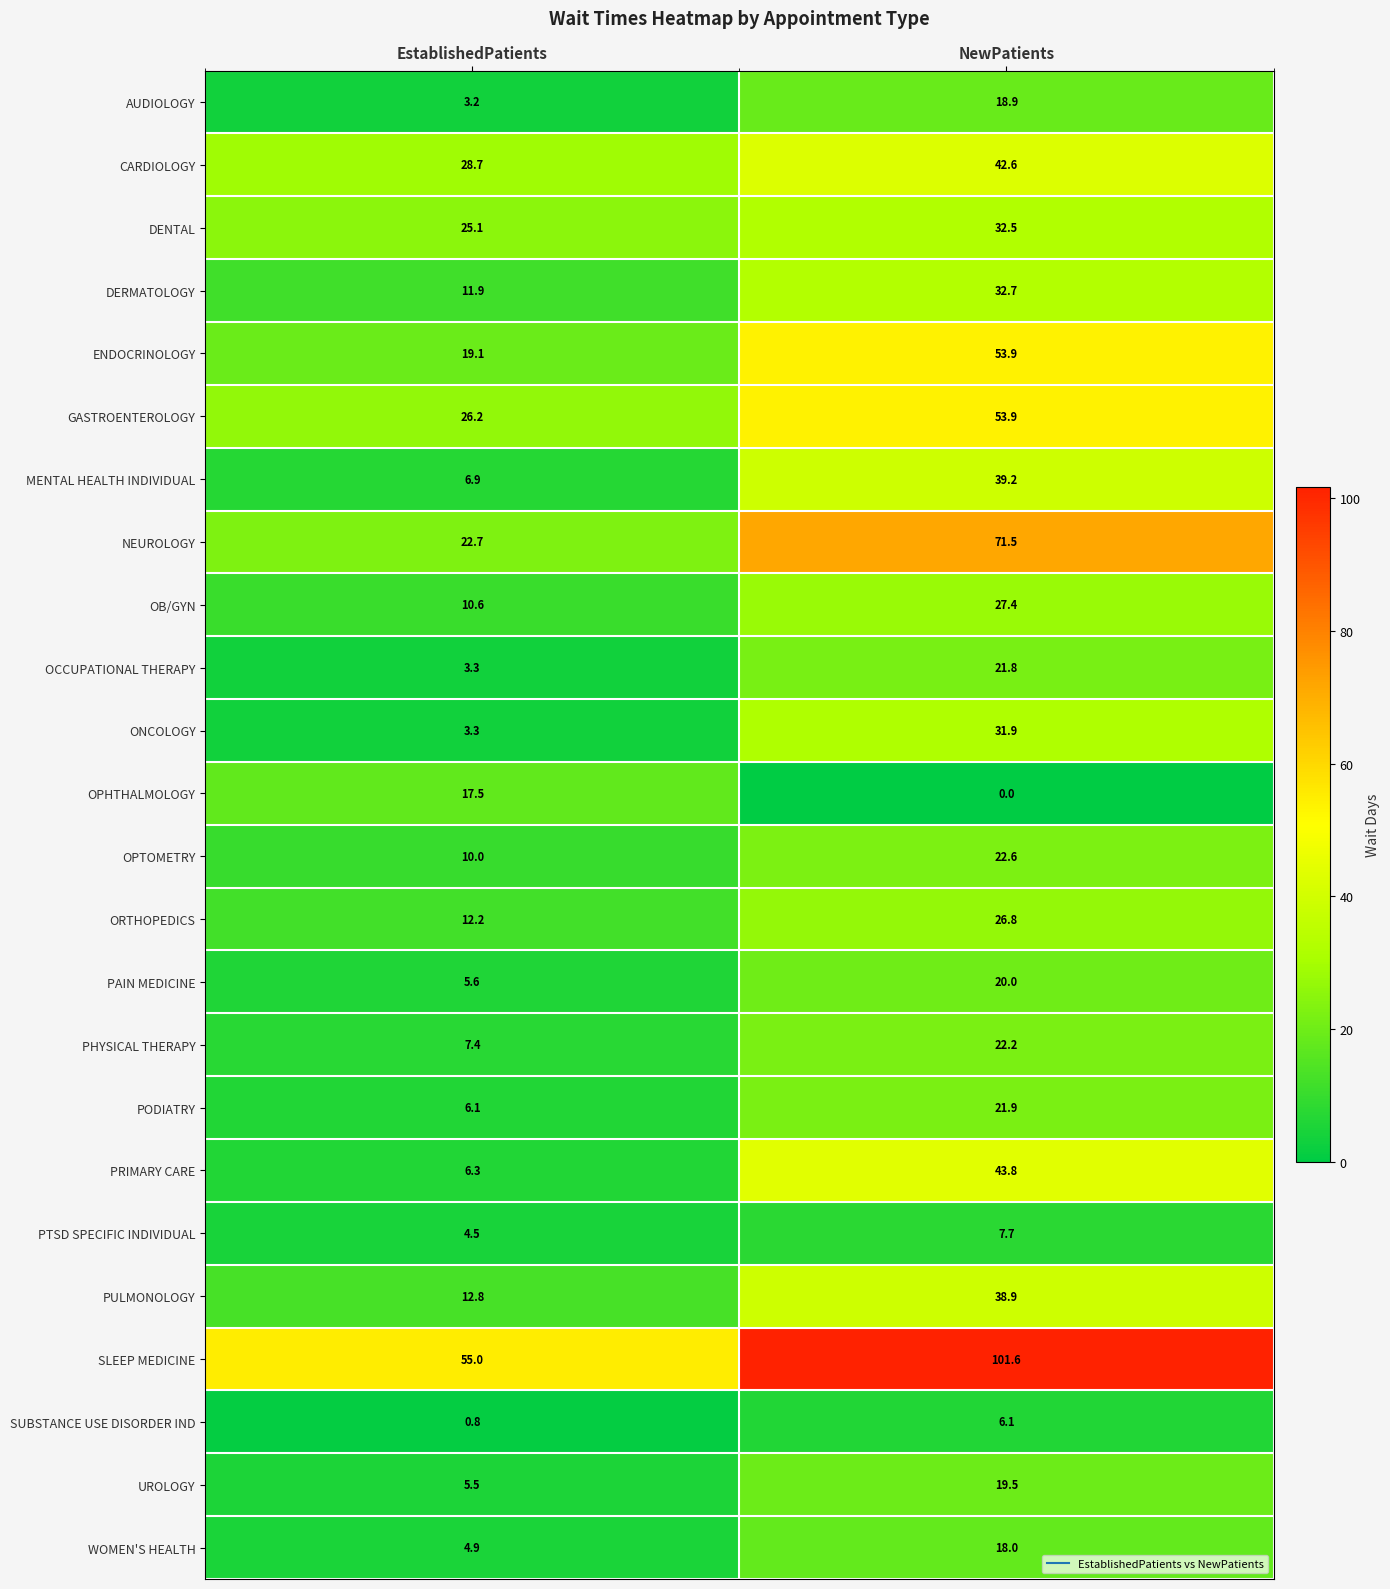

What is the total value across all series at EstablishedPatients?

309.6